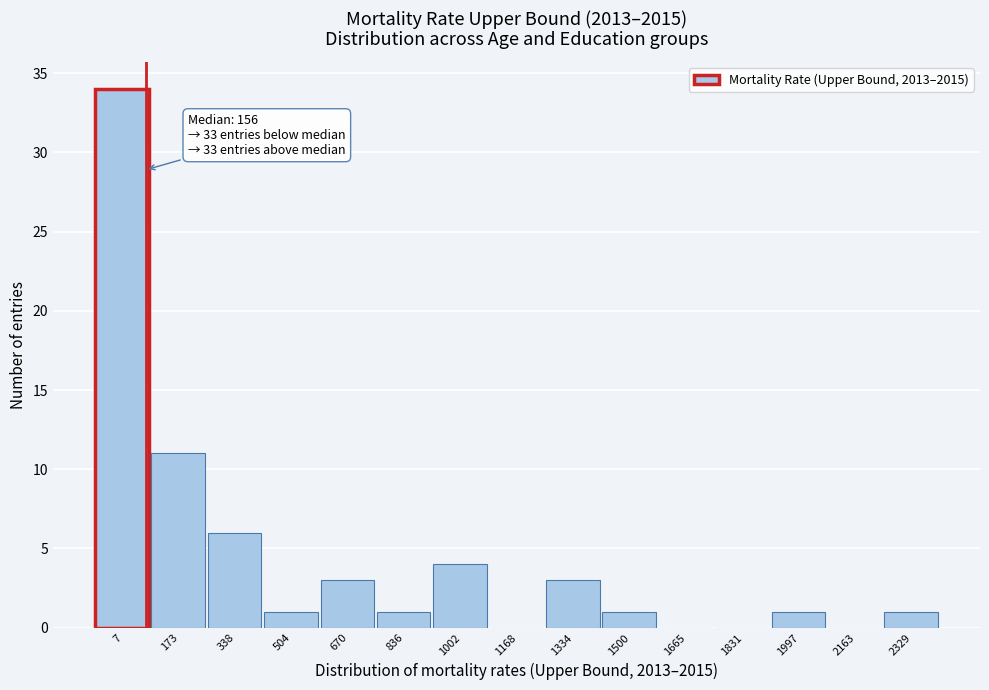

Reading left to right, extract all data points from this chart.

7=34	173=11	338=6	504=1	670=3	836=1	1002=4	1168=0	1334=3	1500=1	1665=0	1831=0	1997=1	2163=0	2329=1